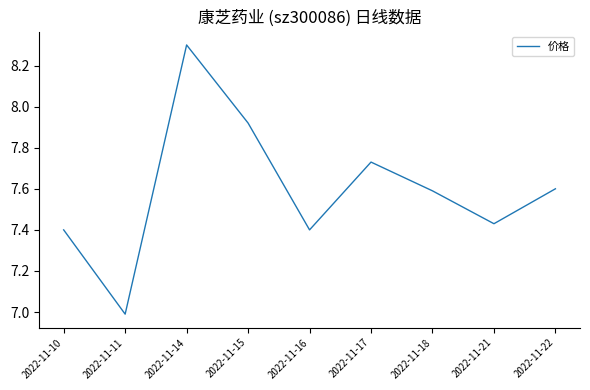

Which label corresponds to the largest value in the chart?

2022-11-14